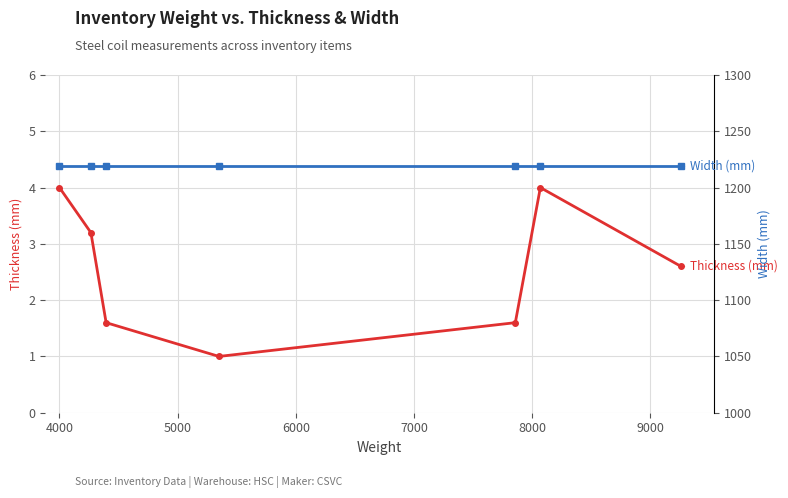

Does the chart have visible grid lines?

Yes